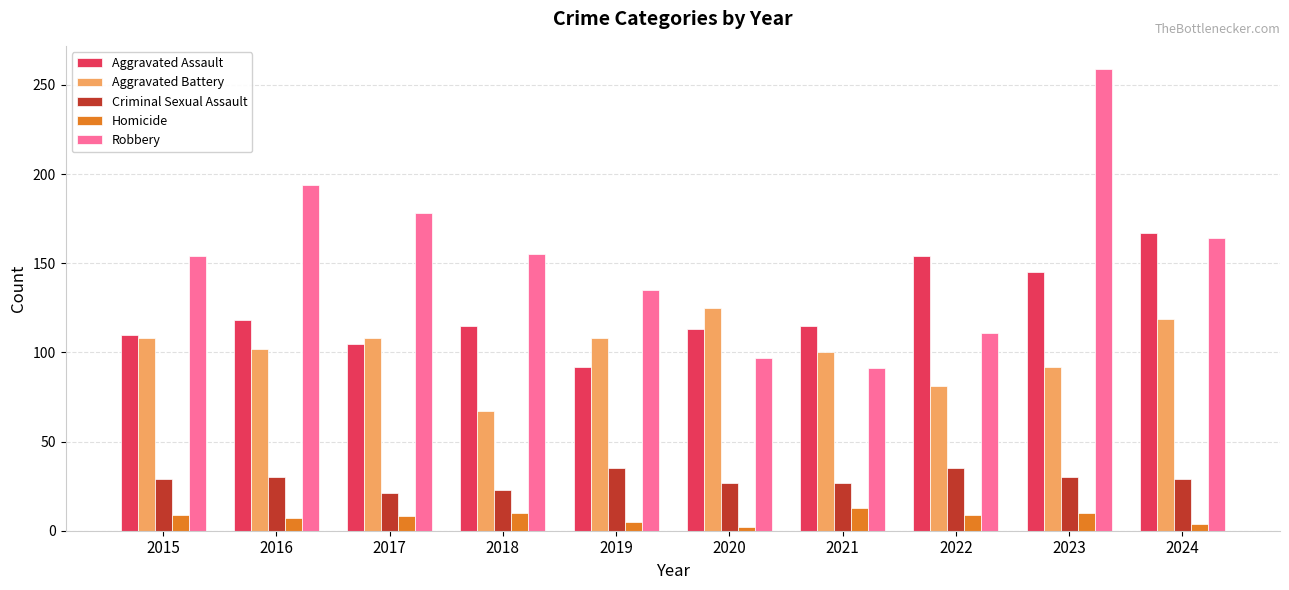

What are all the series names shown in the legend?

Aggravated Assault, Aggravated Battery, Criminal Sexual Assault, Homicide, Robbery